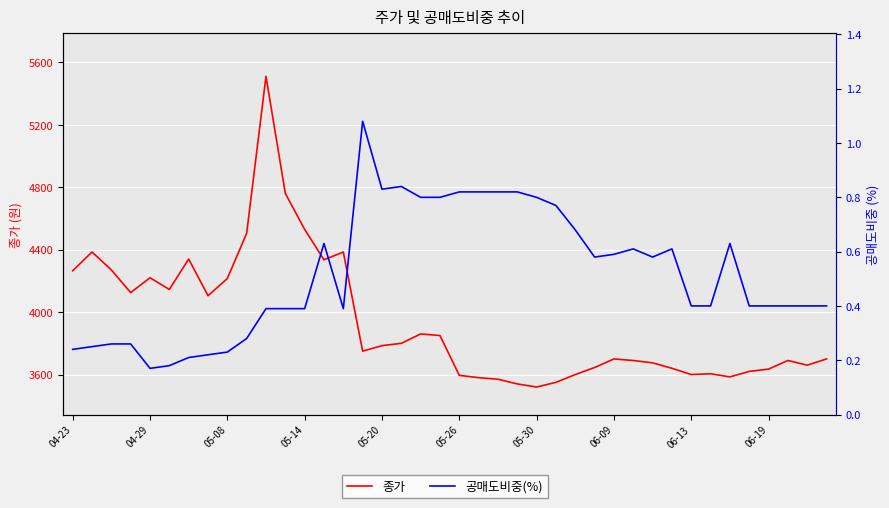

True or false: 공매도비중(%) and 종가 intersect in this chart.

False